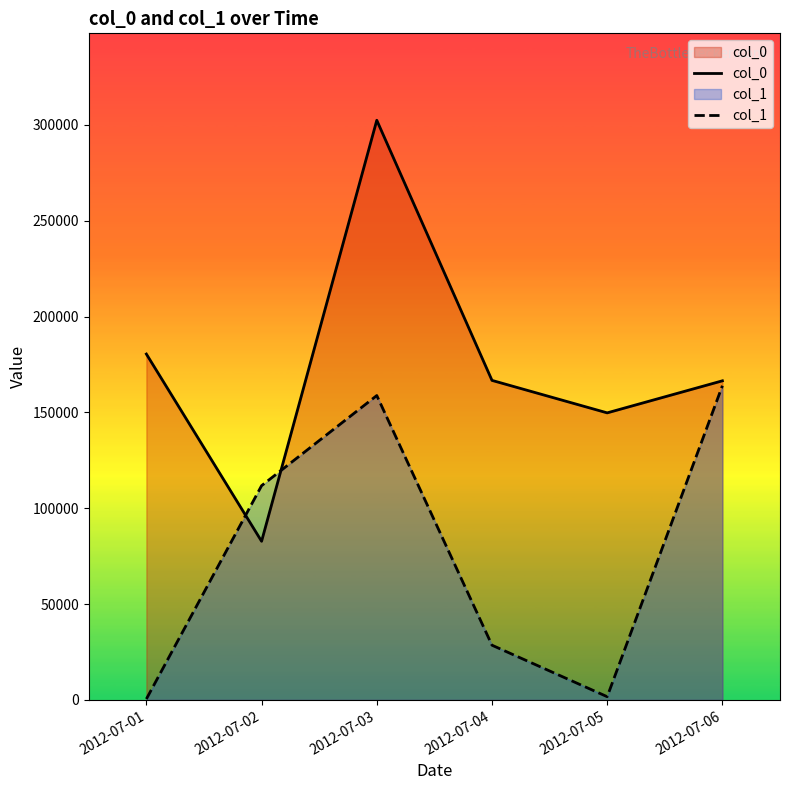

Does the chart have visible grid lines?

No